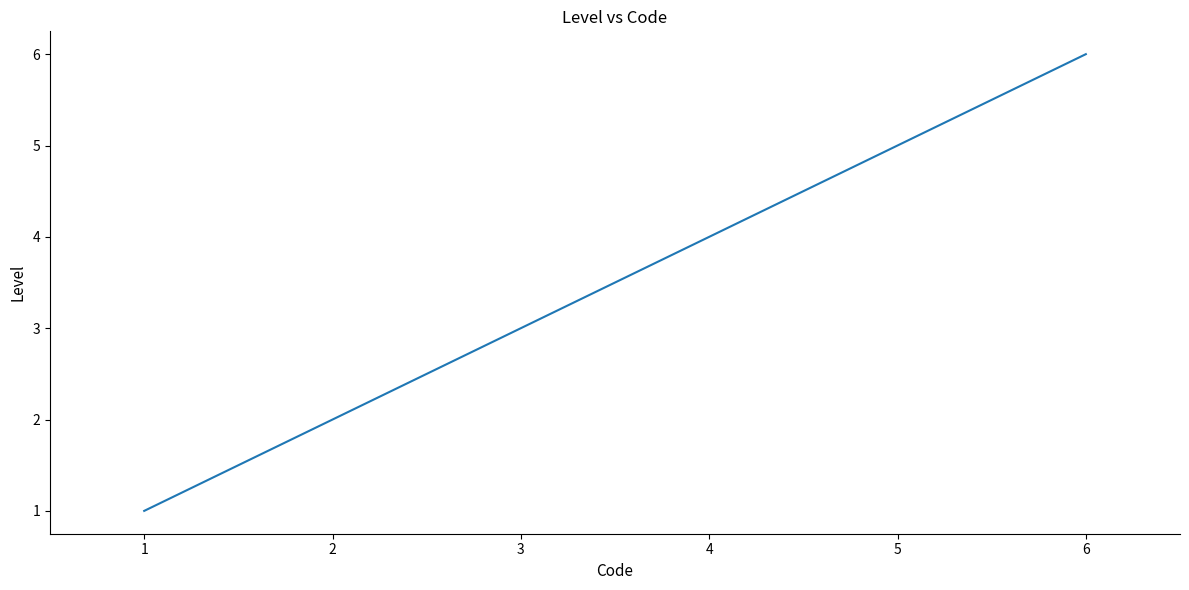

What is the approximate value at 4?

4